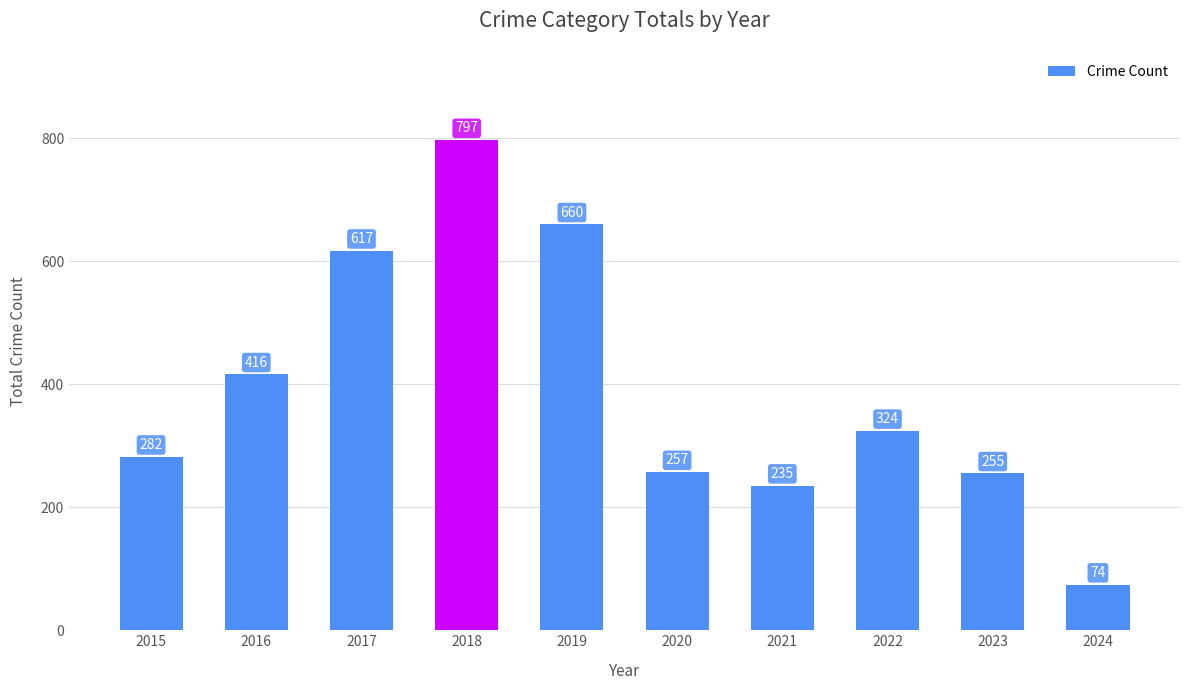

True or false: the data shows 385 at 2015.

False